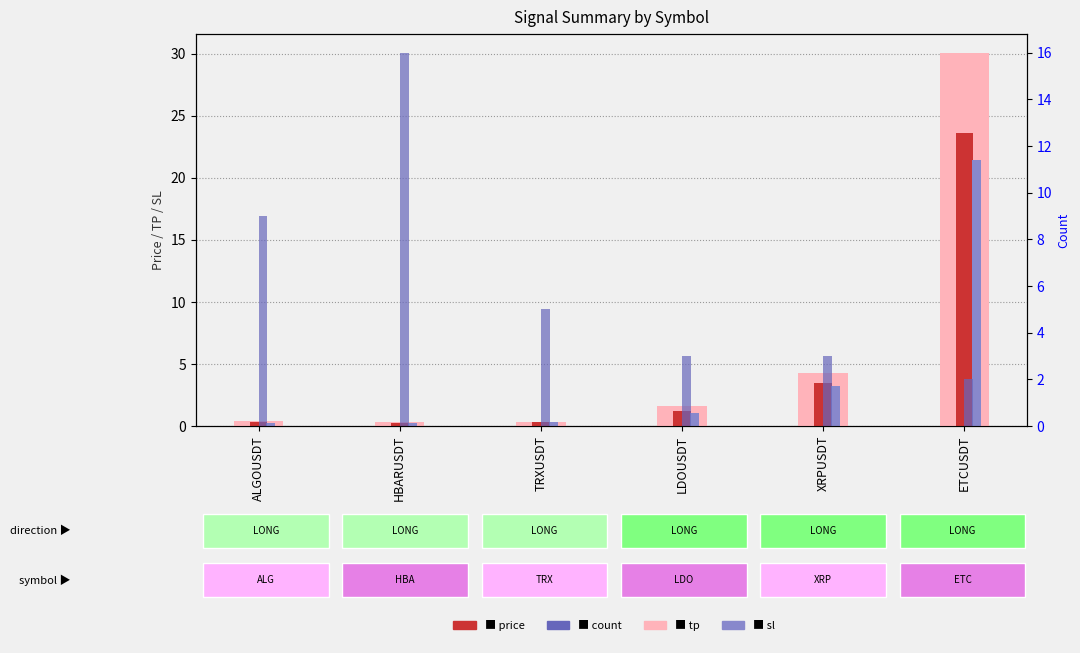

What is the label of the 5th bar from the left?

XRPUSDT